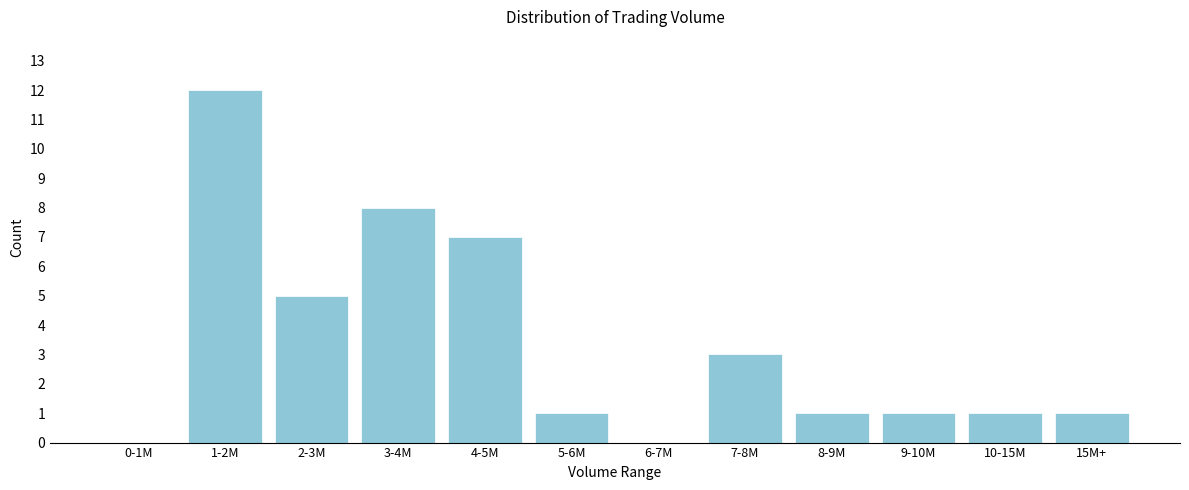

Reading left to right, transcribe all the data shown in this chart.

0-1M=0	1-2M=12	2-3M=5	3-4M=8	4-5M=7	5-6M=1	6-7M=0	7-8M=3	8-9M=1	9-10M=1	10-15M=1	15M+=1